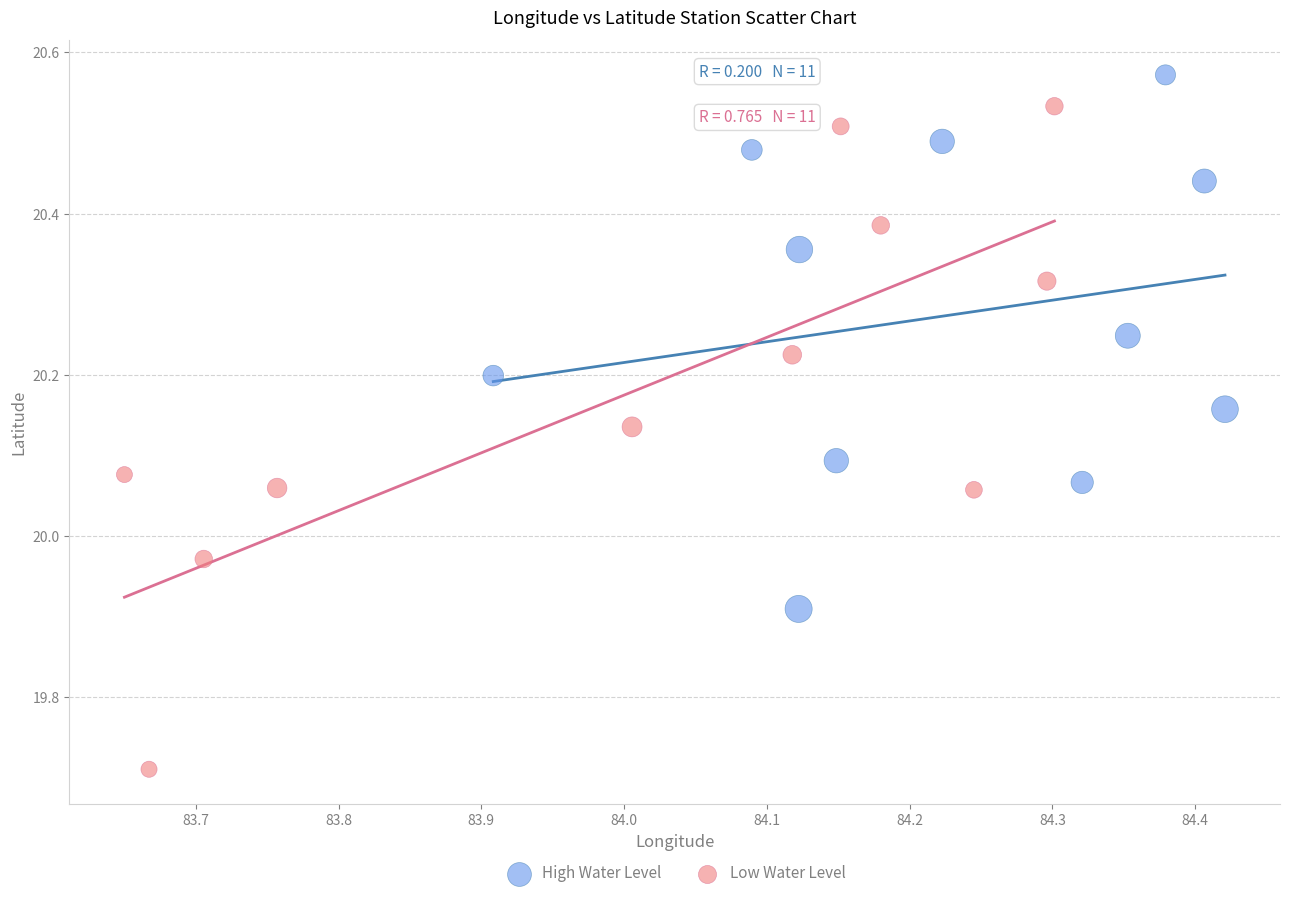

Which series reaches the minimum Y coordinate?

Low Water Level